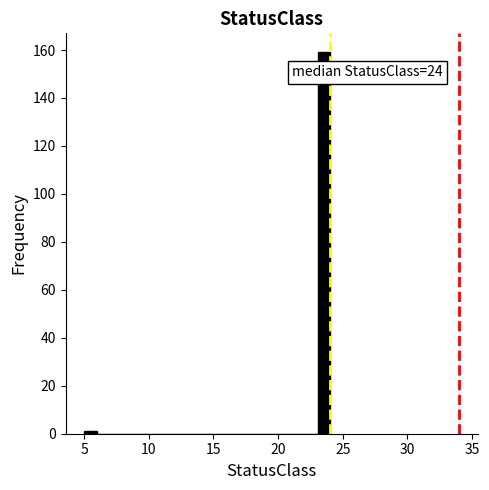

Read against the x-axis, roughly where is the centre of the tallest bar?

23.5